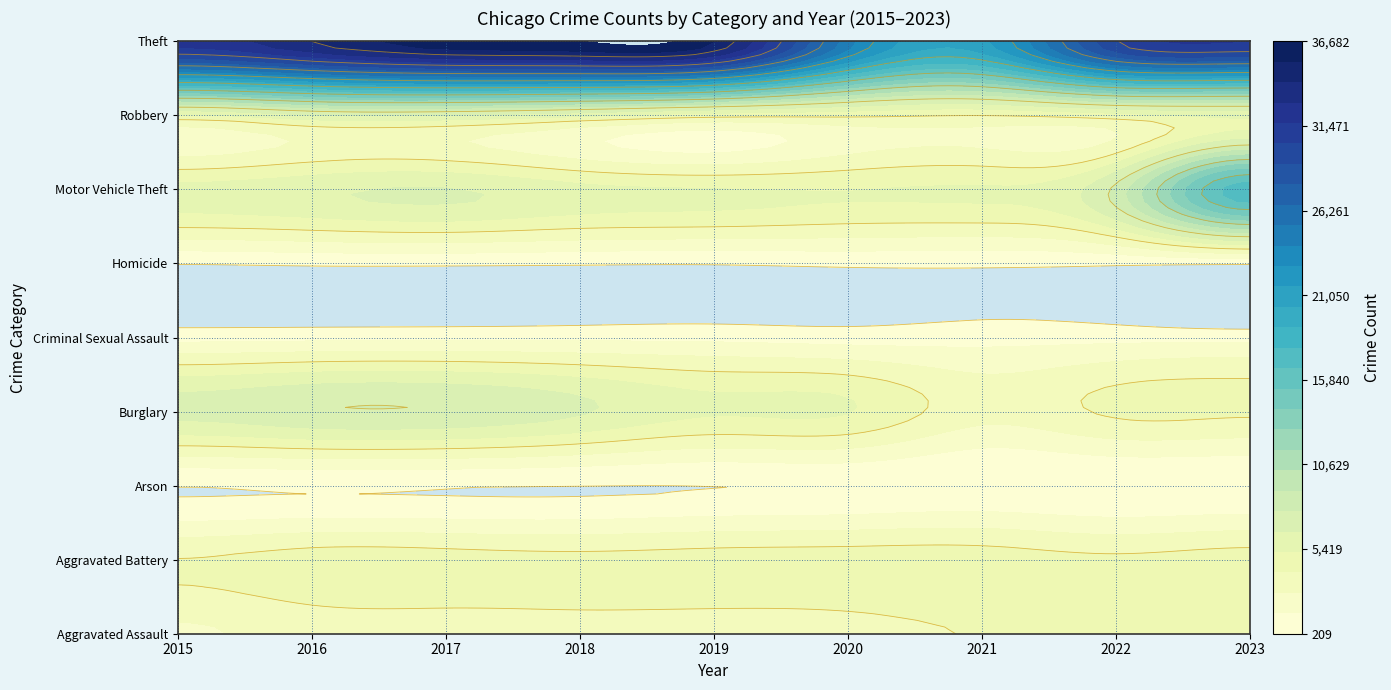

What is the difference between the Arson values at 2019 and 2022?

19